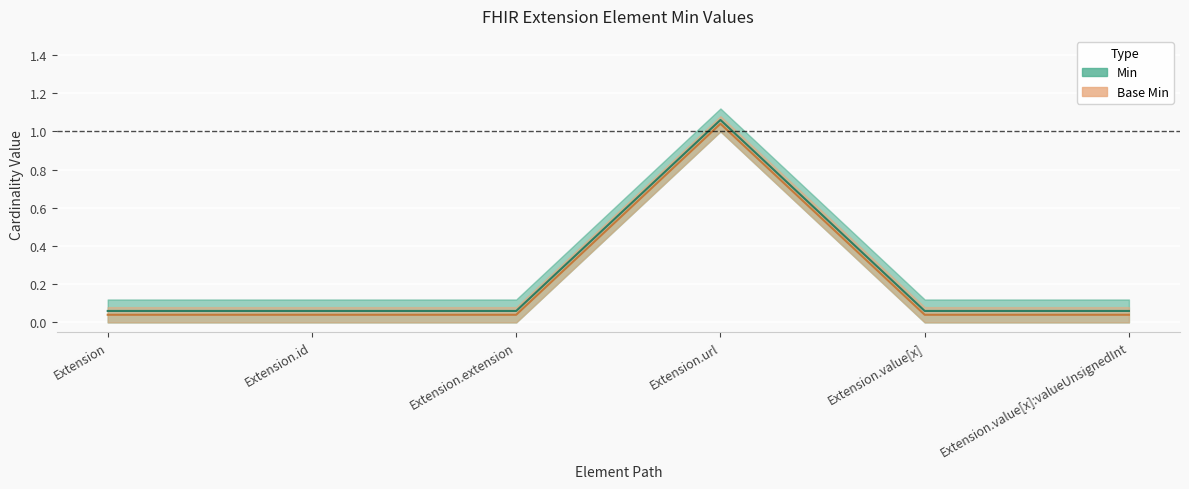

Rank the categories by Base Min value from highest to lowest.

Extension.url, Extension, Extension.id, Extension.extension, Extension.value[x], Extension.value[x]:valueUnsignedInt